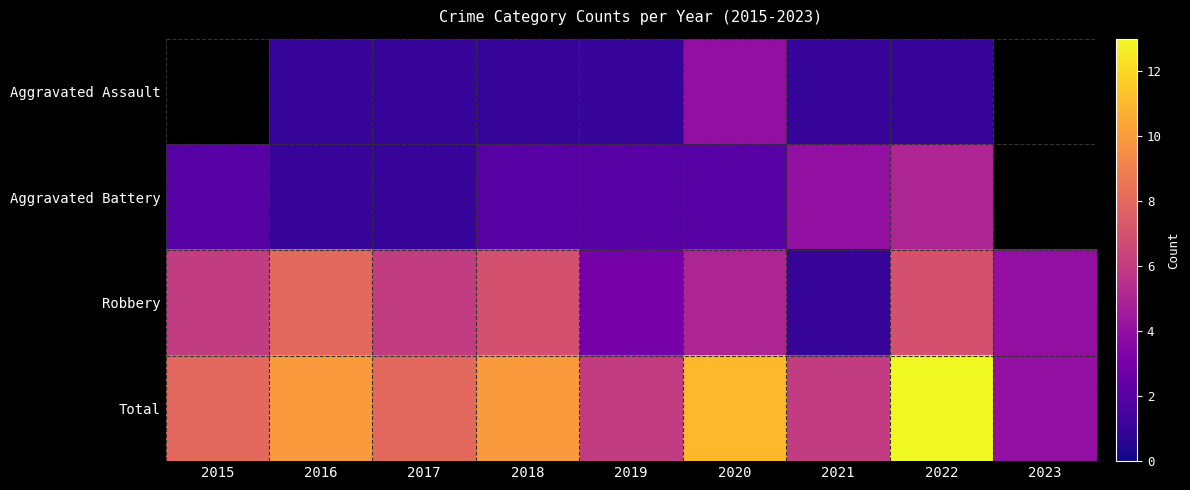

At which label does Robbery reach its minimum?

2021